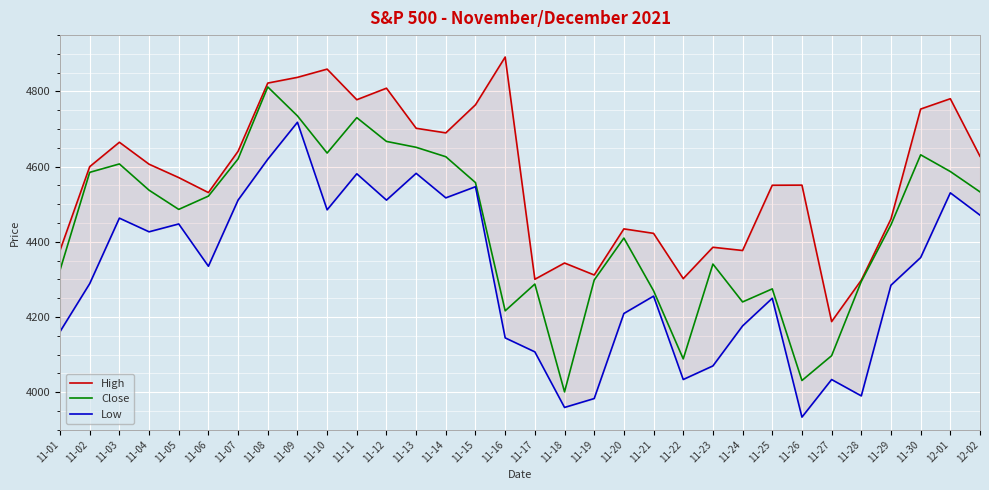

True or false: Close and Low cross at least once.

False